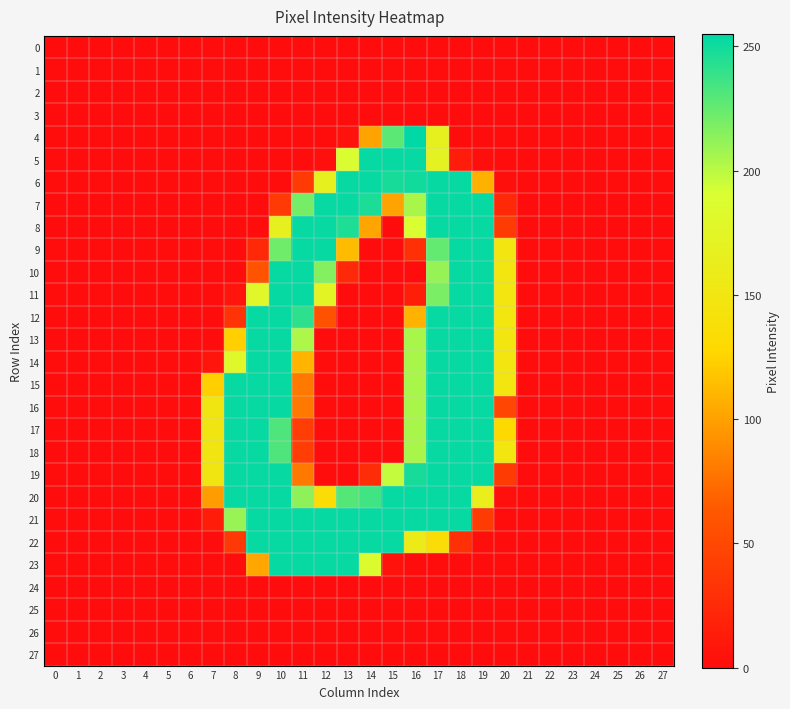

Reading left to right, transcribe all the data shown in this chart.

row_0: 0=0	1=0	2=0	3=0	4=0	5=0	6=0	7=0	8=0	9=0	10=0	11=0	12=0	13=0	14=0	15=0	16=0	17=0	18=0	19=0	20=0	21=0	22=0	23=0	24=0	25=0	26=0	27=0
row_1: 0=0	1=0	2=0	3=0	4=0	5=0	6=0	7=0	8=0	9=0	10=0	11=0	12=0	13=0	14=0	15=0	16=0	17=0	18=0	19=0	20=0	21=0	22=0	23=0	24=0	25=0	26=0	27=0
row_2: 0=0	1=0	2=0	3=0	4=0	5=0	6=0	7=0	8=0	9=0	10=0	11=0	12=0	13=0	14=0	15=0	16=0	17=0	18=0	19=0	20=0	21=0	22=0	23=0	24=0	25=0	26=0	27=0
row_3: 0=0	1=0	2=0	3=0	4=0	5=0	6=0	7=0	8=0	9=0	10=0	11=0	12=0	13=0	14=0	15=0	16=0	17=0	18=0	19=0	20=0	21=0	22=0	23=0	24=0	25=0	26=0	27=0
row_4: 0=0	1=0	2=0	3=0	4=0	5=0	6=0	7=0	8=0	9=0	10=0	11=0	12=0	13=5	14=101	15=228	16=255	17=167	18=0	19=0	20=0	21=0	22=0	23=0	24=0	25=0	26=0	27=0
row_5: 0=0	1=0	2=0	3=0	4=0	5=0	6=0	7=0	8=0	9=0	10=0	11=0	12=3	13=189	14=253	15=253	16=253	17=170	18=13	19=2	20=0	21=0	22=0	23=0	24=0	25=0	26=0	27=0
row_6: 0=0	1=0	2=0	3=0	4=0	5=0	6=0	7=0	8=0	9=0	10=0	11=38	12=167	13=253	14=253	15=248	16=250	17=253	18=253	19=108	20=2	21=0	22=0	23=0	24=0	25=0	26=0	27=0
row_7: 0=0	1=0	2=0	3=0	4=0	5=0	6=0	7=0	8=0	9=0	10=38	11=220	12=253	13=253	14=247	15=101	16=205	17=253	18=253	19=253	20=24	21=0	22=0	23=0	24=0	25=0	26=0	27=0
row_8: 0=0	1=0	2=0	3=0	4=0	5=0	6=0	7=0	8=0	9=0	10=167	11=253	12=253	13=246	14=102	15=0	16=190	17=253	18=253	19=253	20=39	21=0	22=0	23=0	24=0	25=0	26=0	27=0
row_9: 0=0	1=0	2=0	3=0	4=0	5=0	6=0	7=0	8=0	9=24	10=222	11=253	12=253	13=113	14=0	15=0	16=30	17=226	18=253	19=253	20=148	21=0	22=0	23=0	24=0	25=0	26=0	27=0
row_10: 0=0	1=0	2=0	3=0	4=0	5=0	6=0	7=0	8=0	9=59	10=253	11=253	12=216	13=23	14=0	15=0	16=0	17=211	18=253	19=253	20=148	21=0	22=0	23=0	24=0	25=0	26=0	27=0
row_11: 0=0	1=0	2=0	3=0	4=0	5=0	6=0	7=0	8=7	9=179	10=253	11=253	12=173	13=0	14=0	15=0	16=16	17=219	18=253	19=253	20=148	21=0	22=0	23=0	24=0	25=0	26=0	27=0
row_12: 0=0	1=0	2=0	3=0	4=0	5=0	6=0	7=0	8=32	9=253	10=253	11=242	12=58	13=0	14=0	15=0	16=109	17=253	18=253	19=253	20=148	21=0	22=0	23=0	24=0	25=0	26=0	27=0
row_13: 0=0	1=0	2=0	3=0	4=0	5=0	6=0	7=0	8=123	9=253	10=253	11=204	12=0	13=0	14=0	15=0	16=205	17=253	18=253	19=253	20=148	21=0	22=0	23=0	24=0	25=0	26=0	27=0
row_14: 0=0	1=0	2=0	3=0	4=0	5=0	6=0	7=7	8=181	9=253	10=253	11=110	12=0	13=0	14=0	15=0	16=205	17=253	18=253	19=253	20=148	21=0	22=0	23=0	24=0	25=0	26=0	27=0
row_15: 0=0	1=0	2=0	3=0	4=0	5=0	6=0	7=123	8=253	9=253	10=253	11=80	12=0	13=0	14=0	15=0	16=205	17=253	18=253	19=253	20=148	21=0	22=0	23=0	24=0	25=0	26=0	27=0
row_16: 0=0	1=0	2=0	3=0	4=0	5=0	6=0	7=149	8=253	9=253	10=253	11=80	12=0	13=0	14=0	15=0	16=205	17=253	18=253	19=253	20=48	21=0	22=0	23=0	24=0	25=0	26=0	27=0
row_17: 0=0	1=0	2=0	3=0	4=0	5=0	6=0	7=149	8=253	9=253	10=232	11=41	12=0	13=0	14=0	15=0	16=205	17=253	18=253	19=253	20=128	21=0	22=0	23=0	24=0	25=0	26=0	27=0
row_18: 0=0	1=0	2=0	3=0	4=0	5=0	6=0	7=149	8=253	9=253	10=232	11=41	12=0	13=0	14=0	15=0	16=205	17=253	18=253	19=253	20=148	21=0	22=0	23=0	24=0	25=0	26=0	27=0
row_19: 0=0	1=0	2=0	3=0	4=0	5=0	6=0	7=149	8=253	9=253	10=253	11=80	12=0	13=0	14=27	15=197	16=248	17=253	18=253	19=253	20=39	21=0	22=0	23=0	24=0	25=0	26=0	27=0
row_20: 0=0	1=0	2=0	3=0	4=0	5=0	6=0	7=98	8=253	9=253	10=253	11=213	12=133	13=230	14=236	15=253	16=253	17=253	18=253	19=163	20=3	21=0	22=0	23=0	24=0	25=0	26=0	27=0
row_21: 0=0	1=0	2=0	3=0	4=0	5=0	6=0	7=14	8=210	9=253	10=253	11=253	12=253	13=253	14=253	15=253	16=253	17=253	18=253	19=39	20=0	21=0	22=0	23=0	24=0	25=0	26=0	27=0
row_22: 0=0	1=0	2=0	3=0	4=0	5=0	6=0	7=0	8=37	9=253	10=253	11=253	12=253	13=253	14=253	15=253	16=158	17=135	18=29	19=2	20=0	21=0	22=0	23=0	24=0	25=0	26=0	27=0
row_23: 0=0	1=0	2=0	3=0	4=0	5=0	6=0	7=0	8=1	9=103	10=253	11=253	12=253	13=253	14=186	15=5	16=1	17=0	18=0	19=0	20=0	21=0	22=0	23=0	24=0	25=0	26=0	27=0
row_24: 0=0	1=0	2=0	3=0	4=0	5=0	6=0	7=0	8=0	9=0	10=0	11=0	12=0	13=0	14=0	15=0	16=0	17=0	18=0	19=0	20=0	21=0	22=0	23=0	24=0	25=0	26=0	27=0
row_25: 0=0	1=0	2=0	3=0	4=0	5=0	6=0	7=0	8=0	9=0	10=0	11=0	12=0	13=0	14=0	15=0	16=0	17=0	18=0	19=0	20=0	21=0	22=0	23=0	24=0	25=0	26=0	27=0
row_26: 0=0	1=0	2=0	3=0	4=0	5=0	6=0	7=0	8=0	9=0	10=0	11=0	12=0	13=0	14=0	15=0	16=0	17=0	18=0	19=0	20=0	21=0	22=0	23=0	24=0	25=0	26=0	27=0
row_27: 0=0	1=0	2=0	3=0	4=0	5=0	6=0	7=0	8=0	9=0	10=0	11=0	12=0	13=0	14=0	15=0	16=0	17=0	18=0	19=0	20=0	21=0	22=0	23=0	24=0	25=0	26=0	27=0